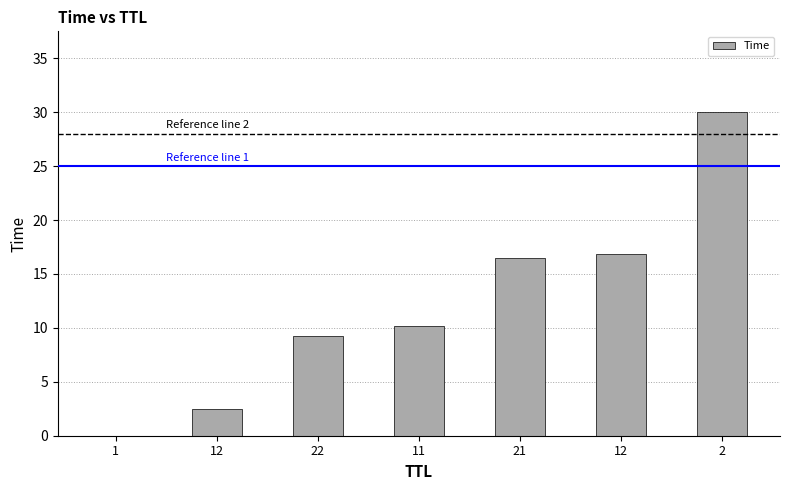

Count the number of categories in the chart.

7